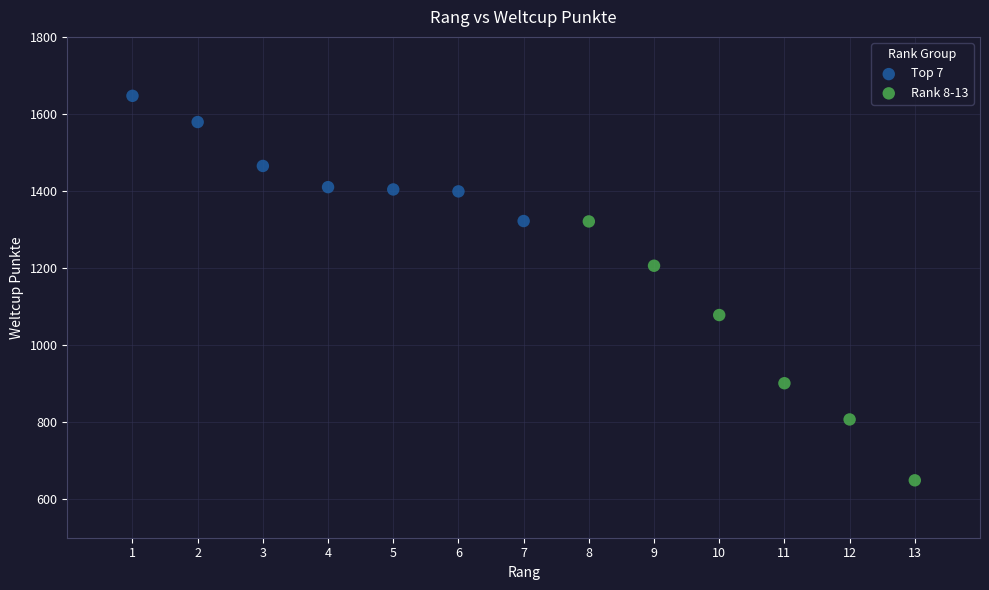

Which series contains the highest Y value?

Top 7